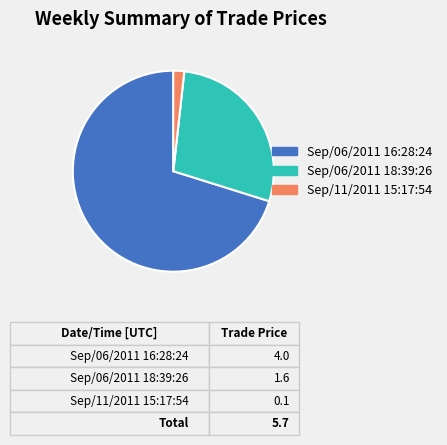

Is there a majority slice in this chart?

Yes